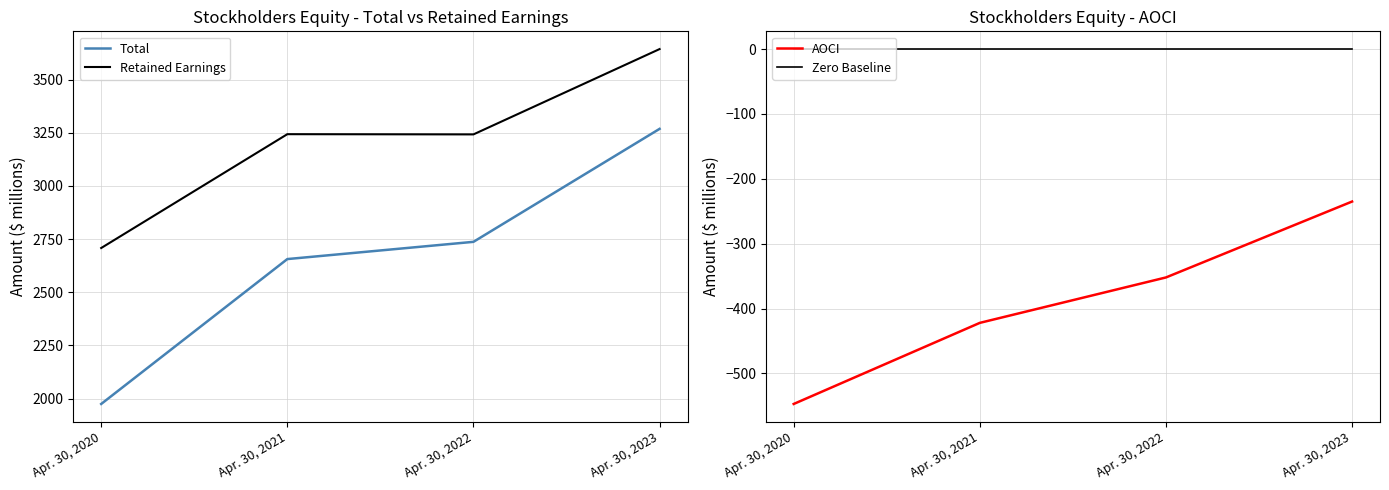

Reading right to left, transcribe all the data shown in this chart.

Total: Apr. 30, 2023=3268	Apr. 30, 2022=2737	Apr. 30, 2021=2656	Apr. 30, 2020=1975
Retained Earnings: Apr. 30, 2023=3643	Apr. 30, 2022=3242	Apr. 30, 2021=3243	Apr. 30, 2020=2708
AOCI: Apr. 30, 2023=-235	Apr. 30, 2022=-352	Apr. 30, 2021=-422	Apr. 30, 2020=-547
Zero Baseline: Apr. 30, 2023=0	Apr. 30, 2022=0	Apr. 30, 2021=0	Apr. 30, 2020=0